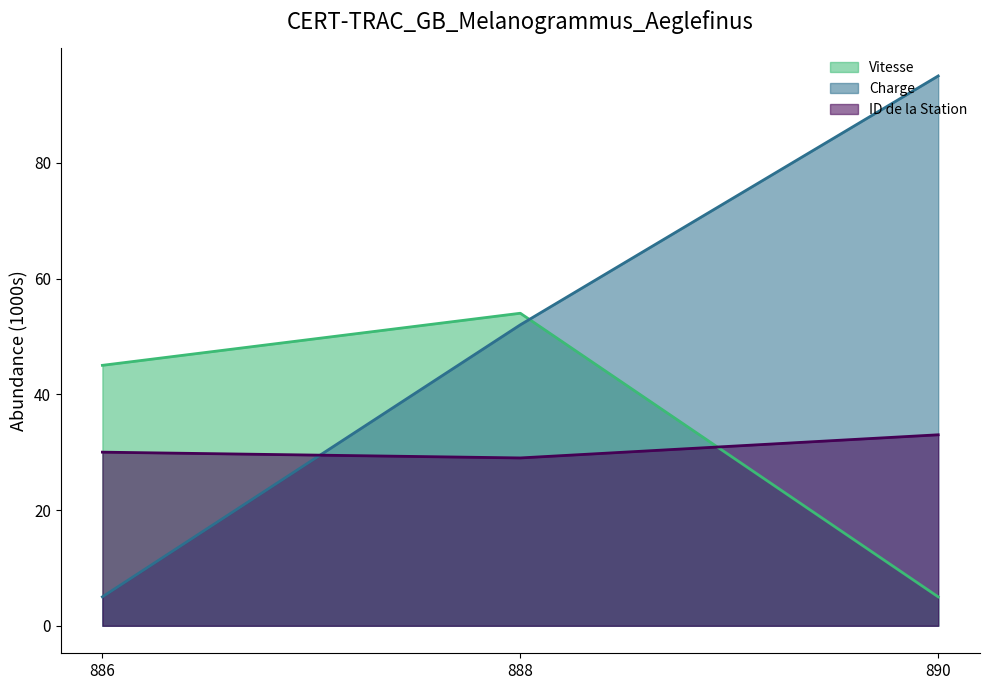

What is the sum of all ID de la Station values?

92